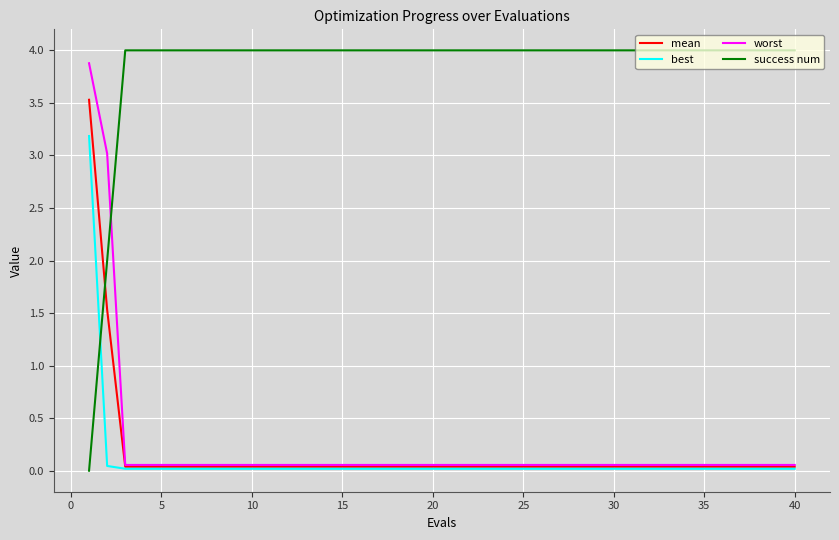

Which series has the widest spread of values?

success num